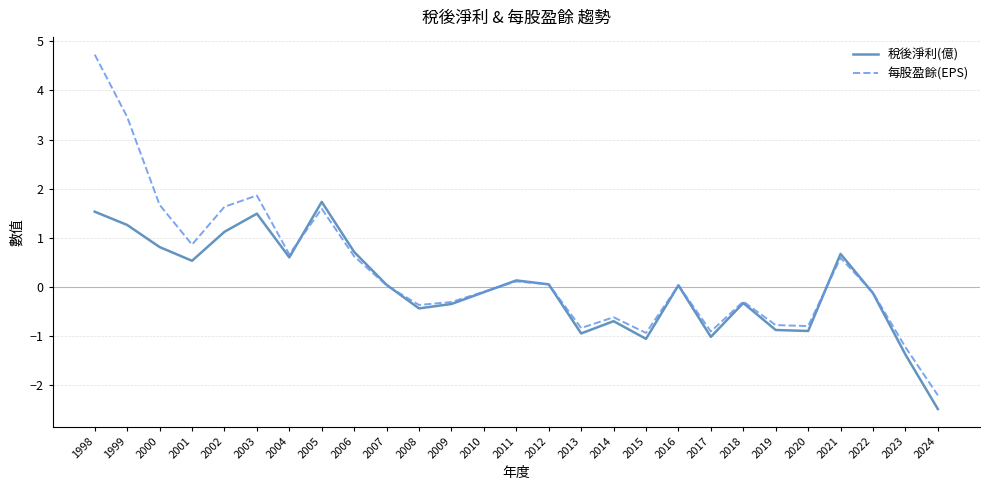

True or false: 稅後淨利(億) has a value of 0.1 at 2011.

True